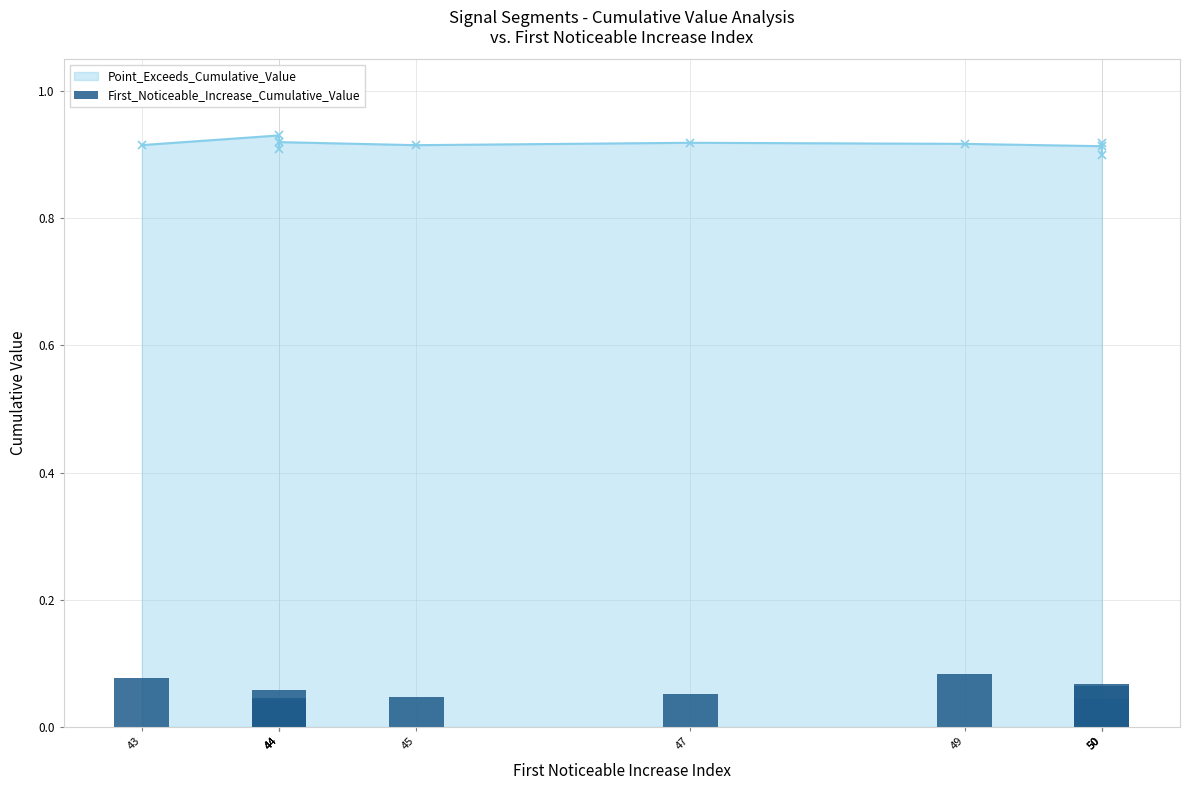

Are the bars grouped side by side (vs. stacked)?

No